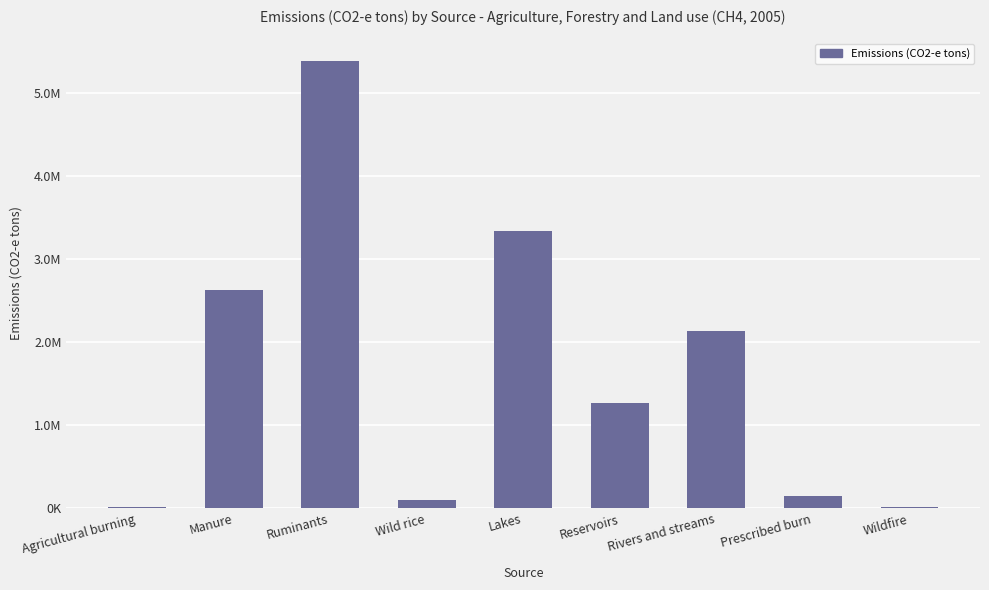

List the labels in order of value, smallest first.

Wildfire, Agricultural burning, Wild rice, Prescribed burn, Reservoirs, Rivers and streams, Manure, Lakes, Ruminants